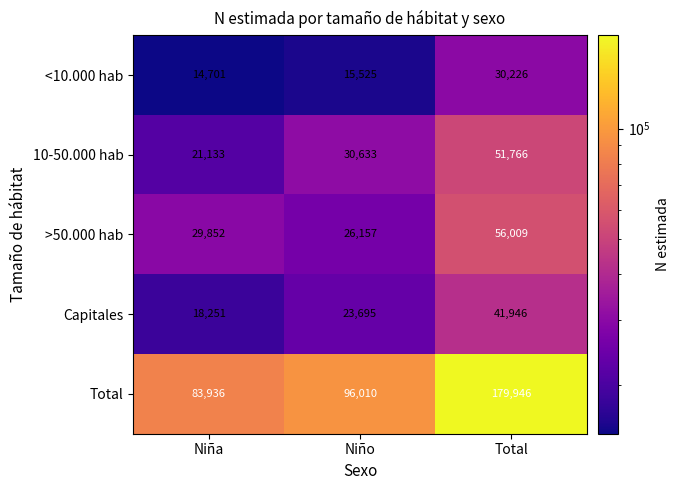

Between Niño and Total, which series saw the biggest shift?

Total